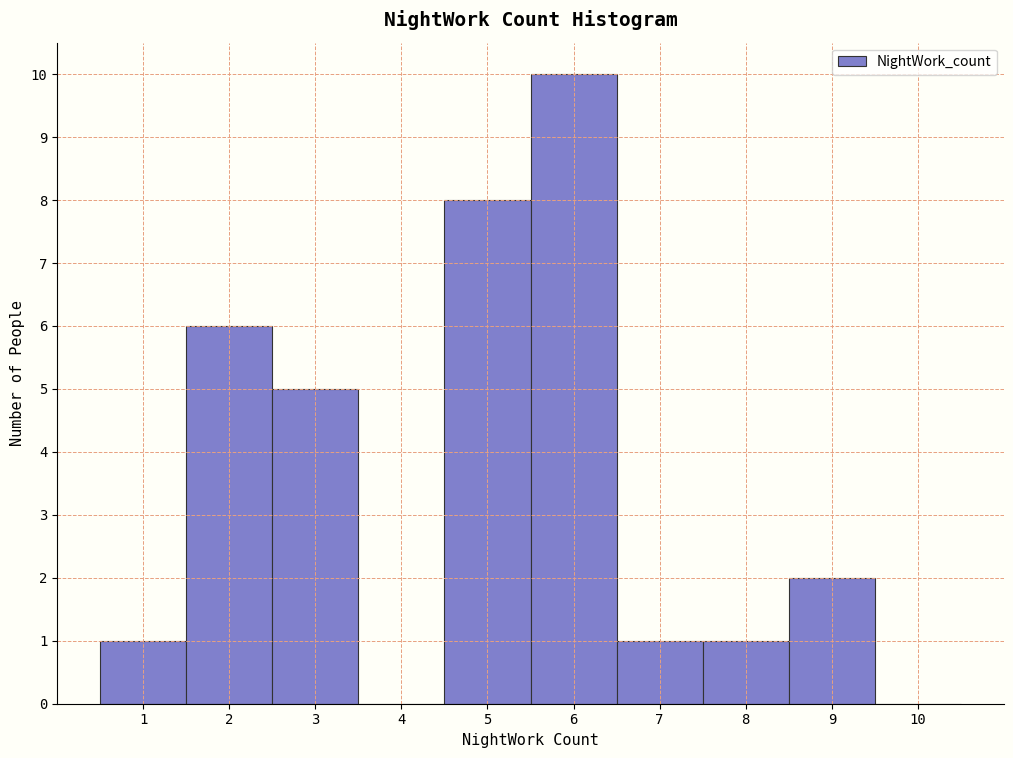

Reading left to right, transcribe all the data shown in this chart.

1=1	2=6	3=5	4=0	5=8	6=10	7=1	8=1	9=2	10=0